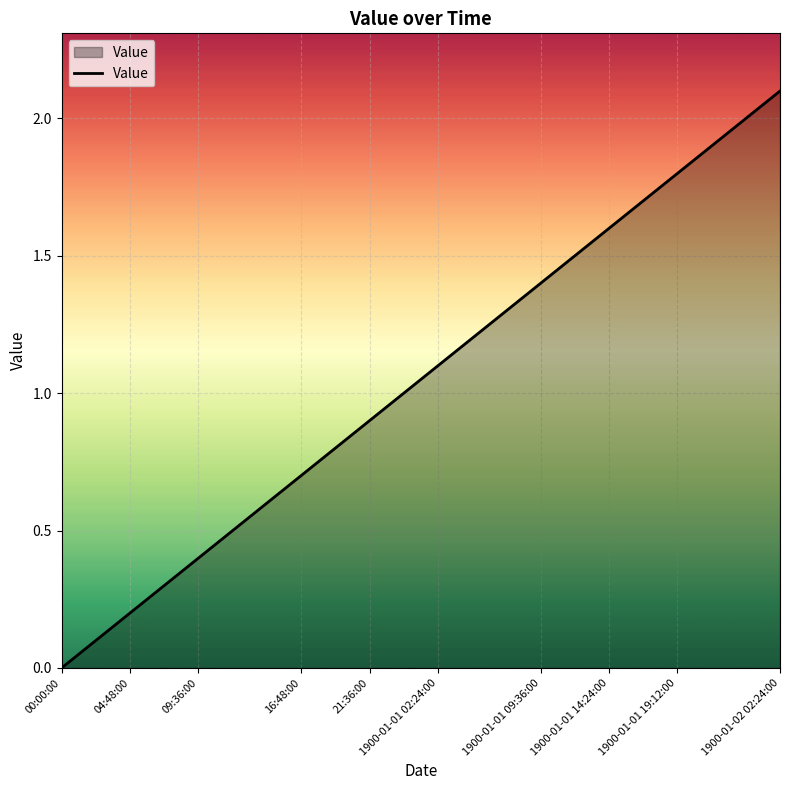

What is the difference between the maximum and minimum values?

2.1